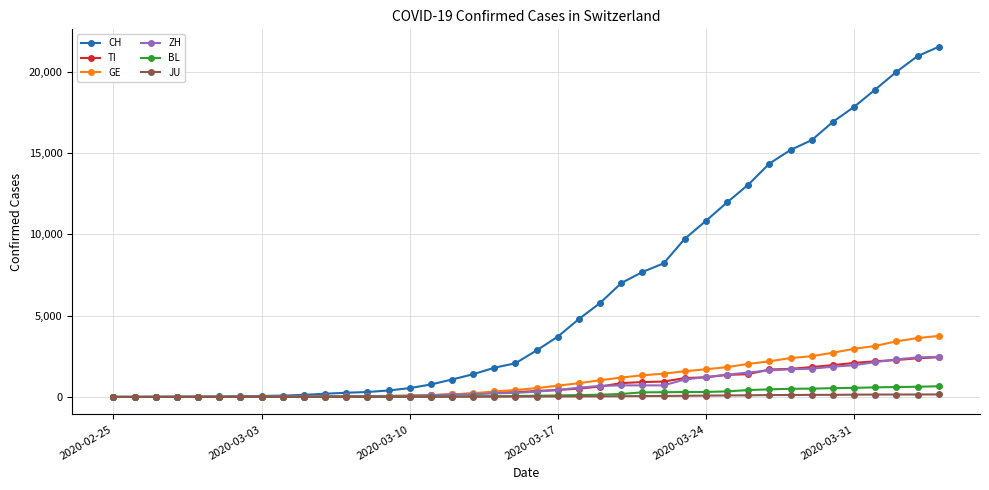

What is the maximum value for GE?

3753